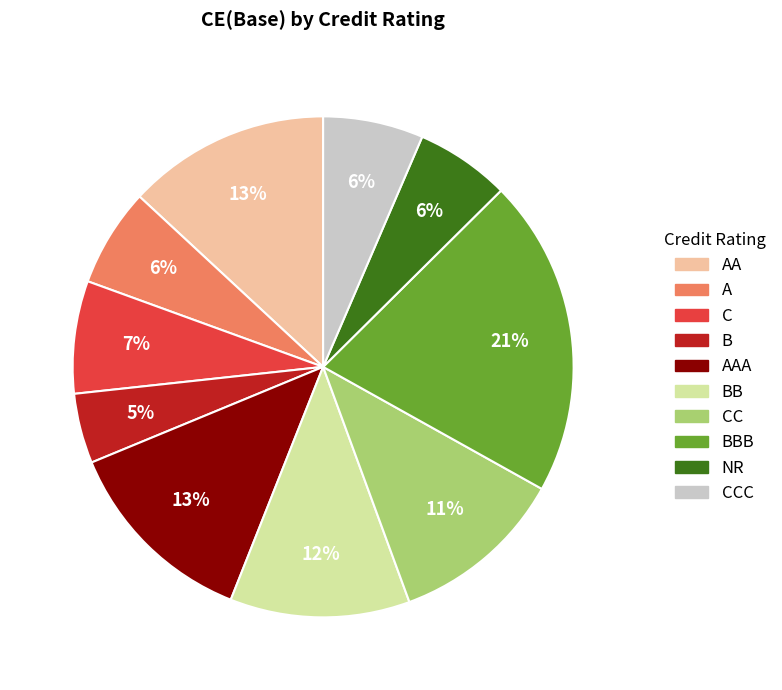

To the nearest percent, what is the difference between the largest and smallest slice percentages?

16%